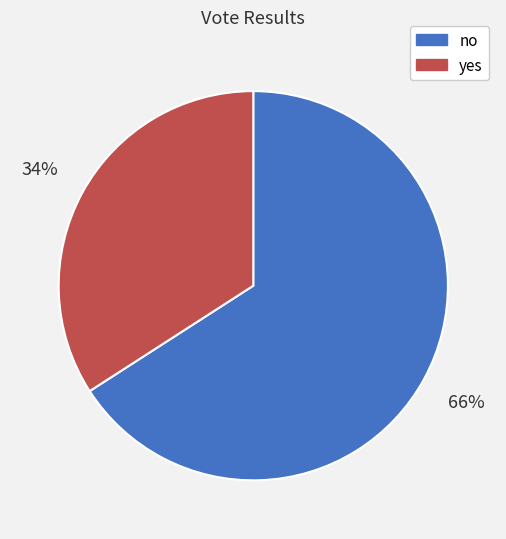

Does yes represent more than half of the total?

No